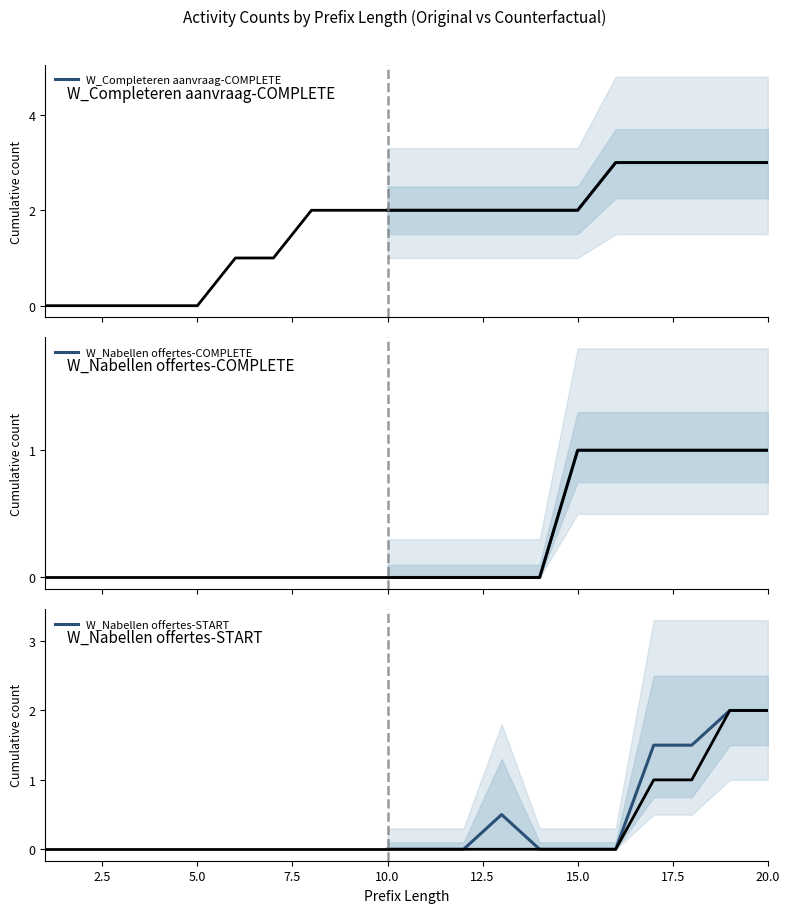

The W_Nabellen offertes-START series shows -1.4 at 10.0. True or false?

False